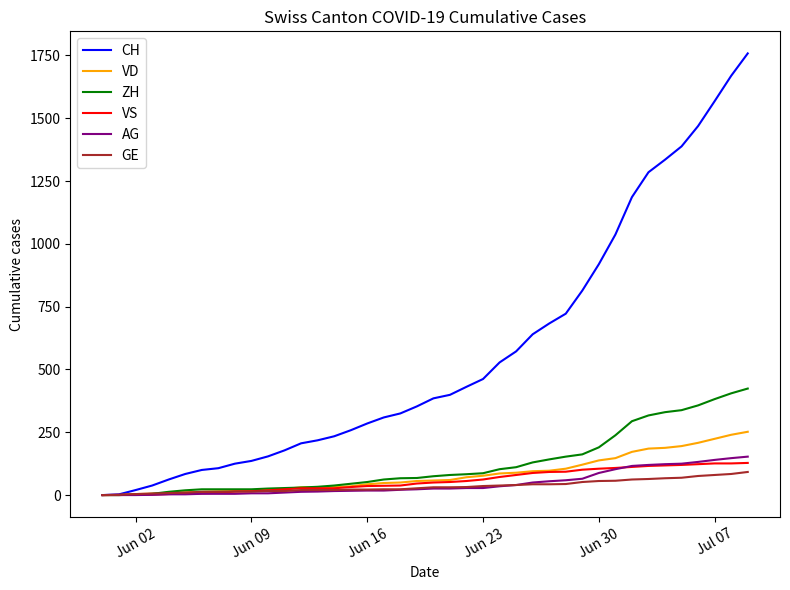

Which series has the largest total across all categories?

CH